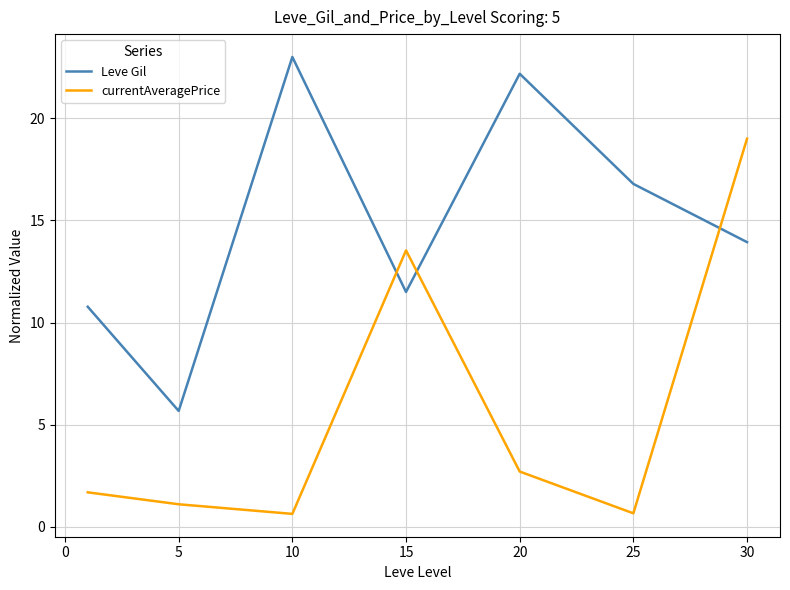

List the series in order of their peak value, lowest first.

currentAveragePrice, Leve Gil